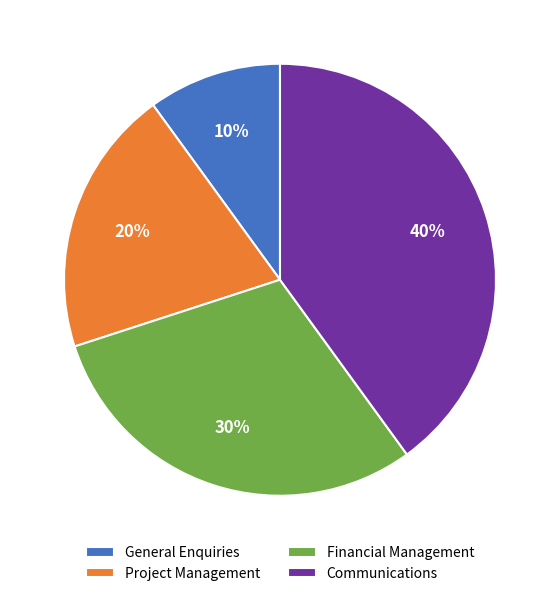

To the nearest percent, what is the combined percentage of Financial Management and Project Management?

50%